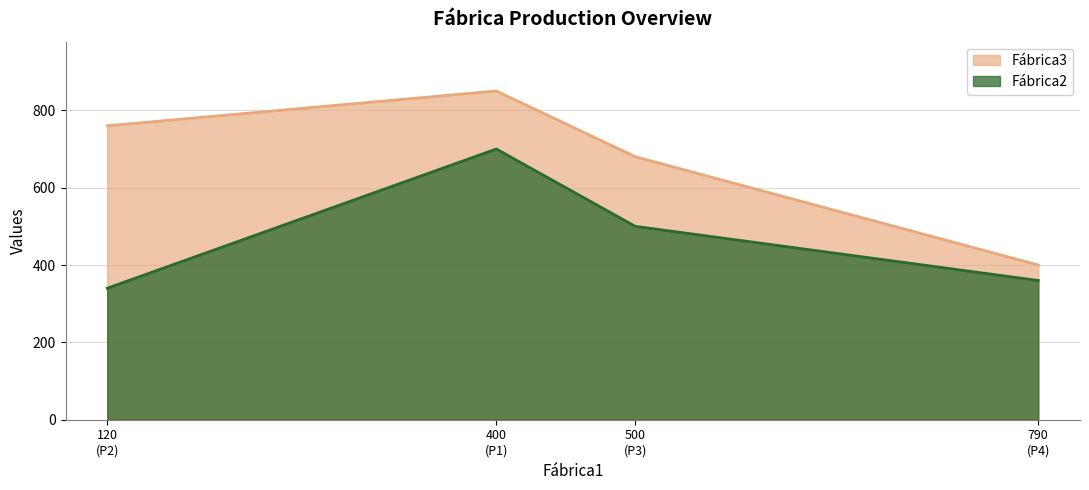

True or false: Fábrica3 has a value of 1149 at P1.

False